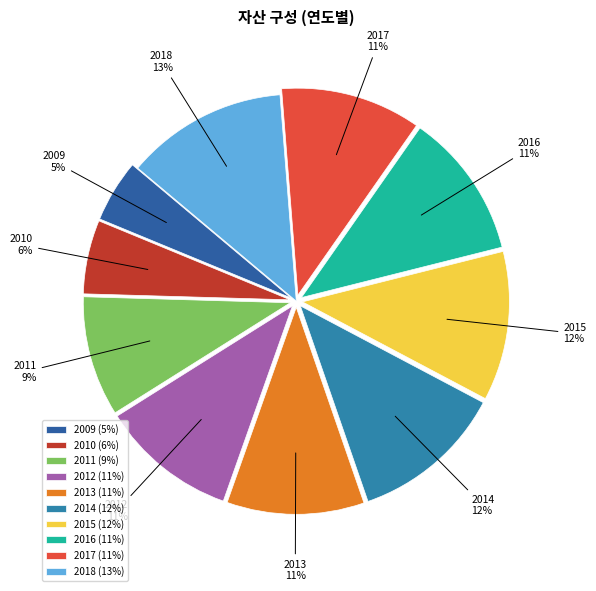

Which category has the smallest portion of the pie?

2009